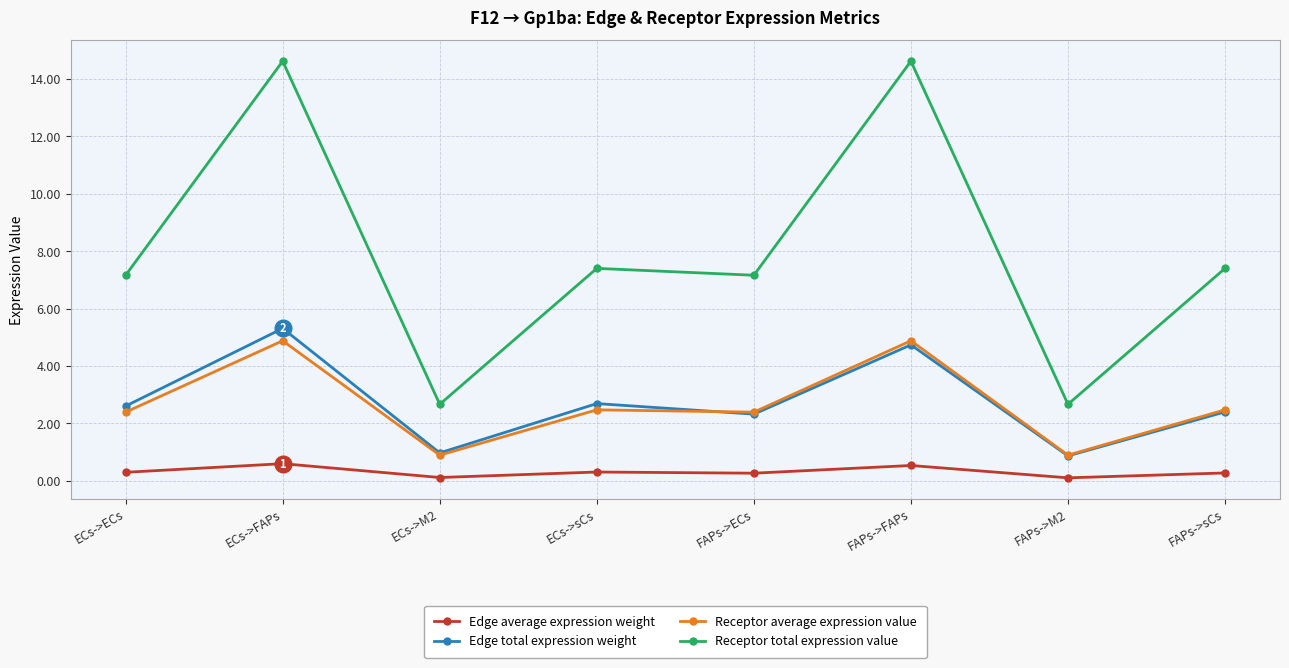

What is the minimum value shown in the chart?

0.1